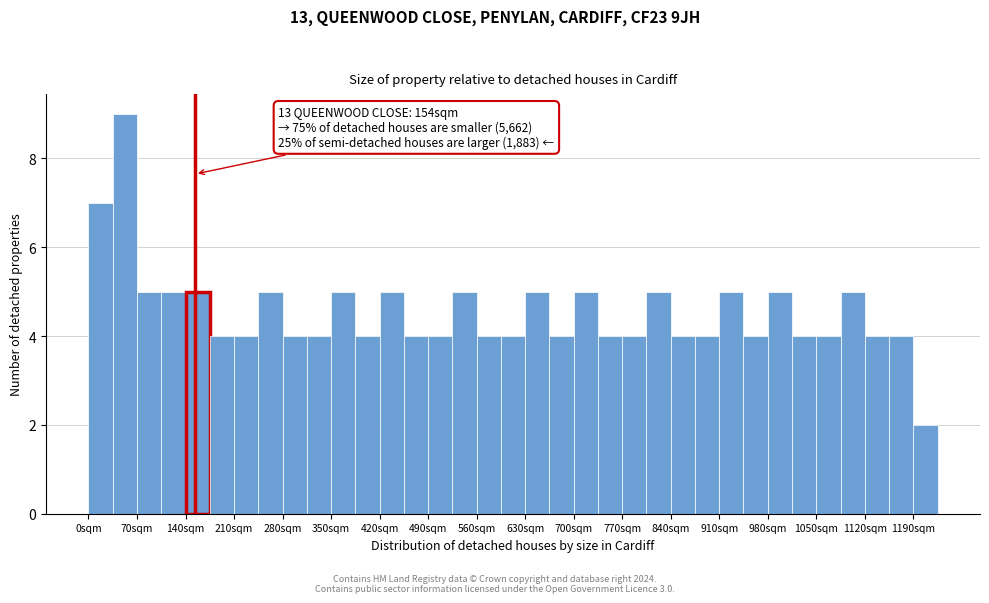

Read against the x-axis, roughly where is the centre of the tallest bar?

50